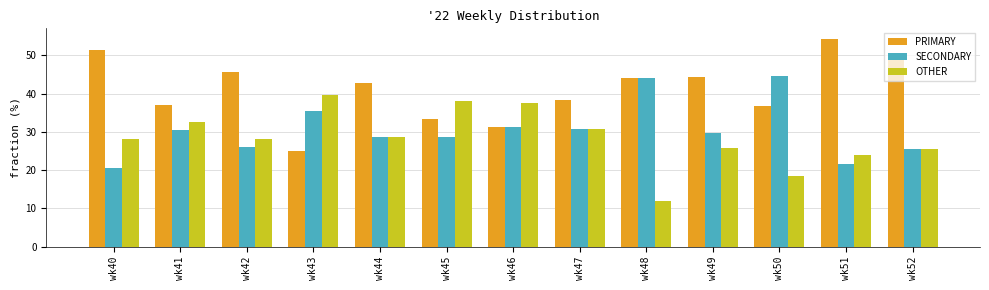

The value of PRIMARY at wk52 is 48.9. True or false?

True